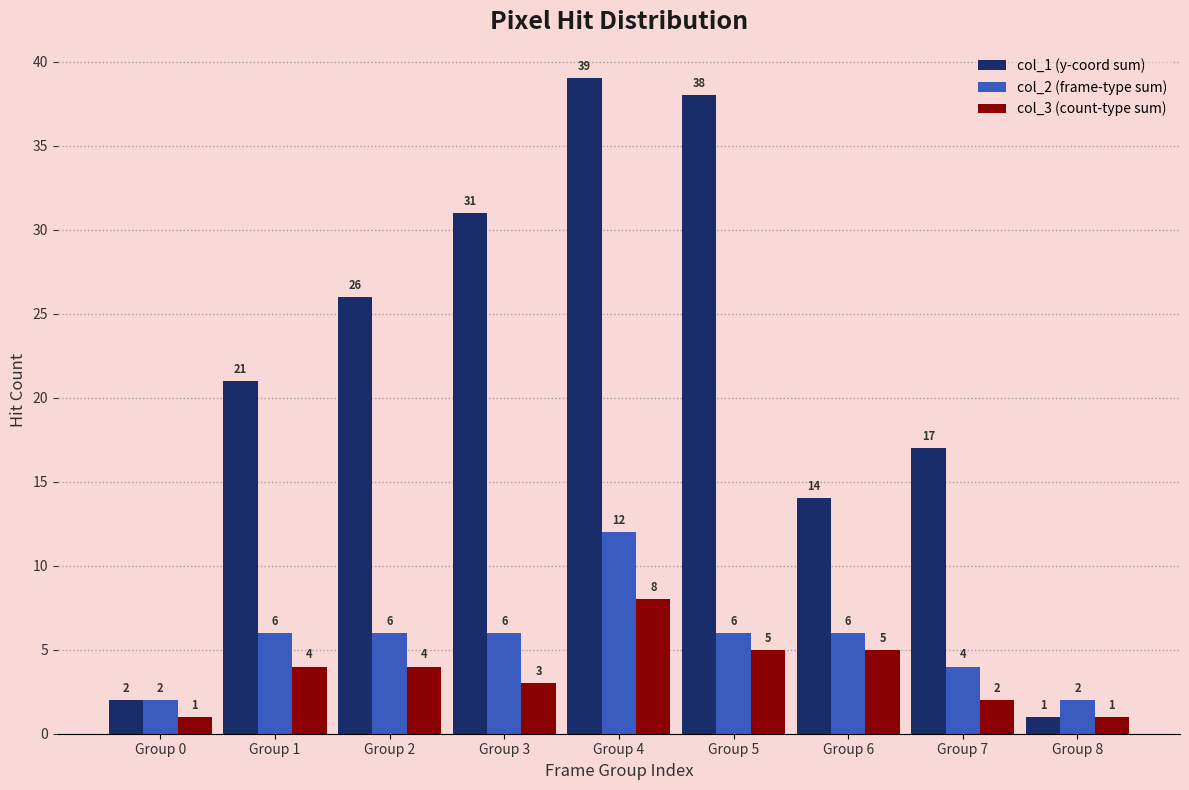

How many values in the col_3 (count-type sum) series are below 4?

4